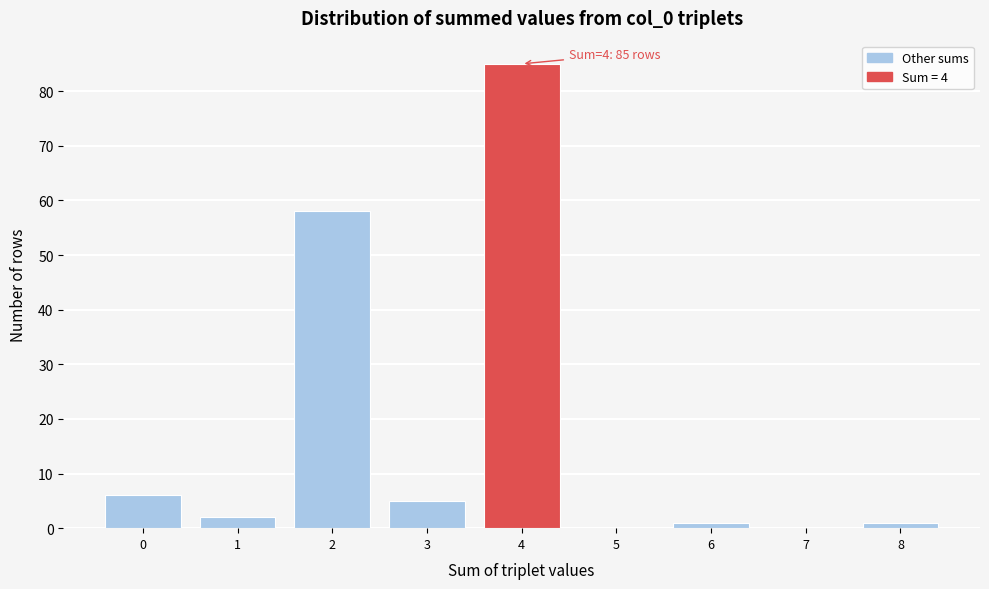

Which range on the x-axis has the tallest bar?

3.5 to 4.5